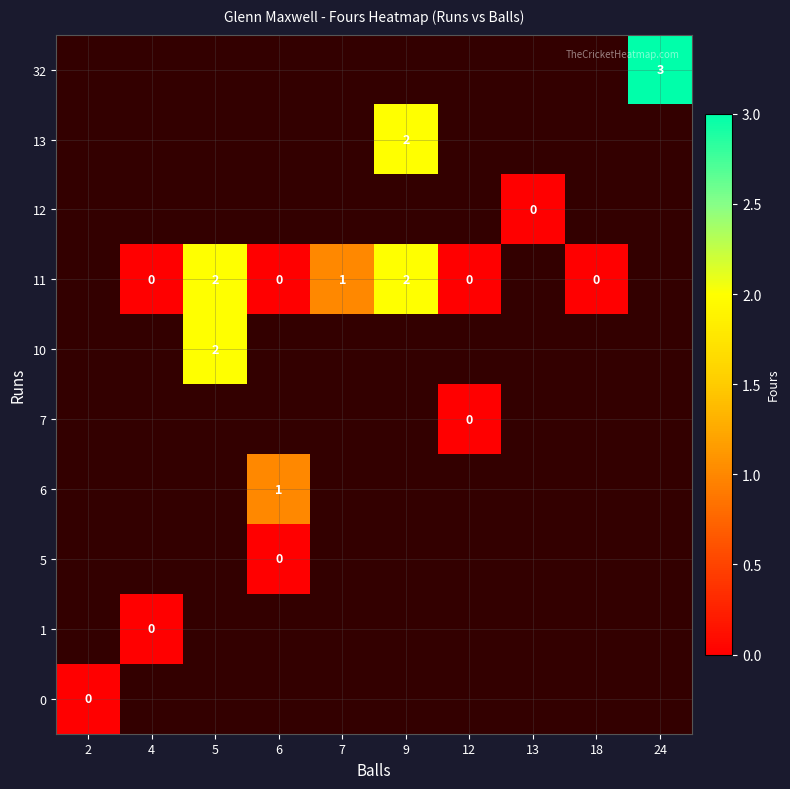

Is the value of 11 at 4 greater than the value of 13 at 9?

No